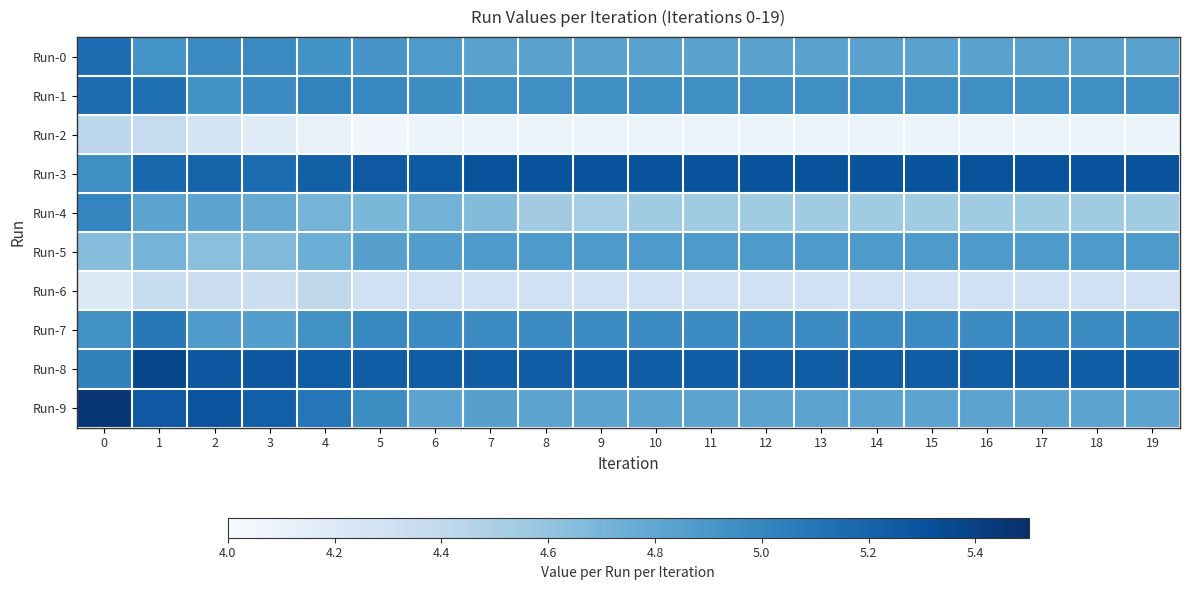

At how many categories does at least one series exceed 4?

20